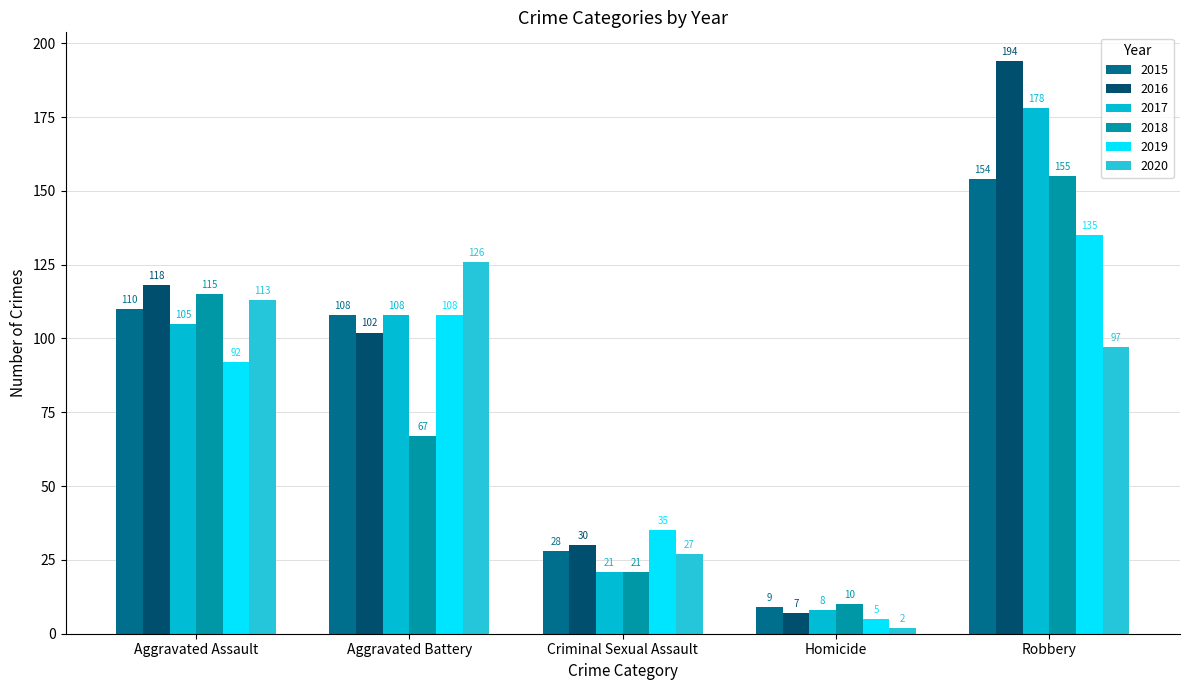

What are all the series names shown in the legend?

2015, 2016, 2017, 2018, 2019, 2020